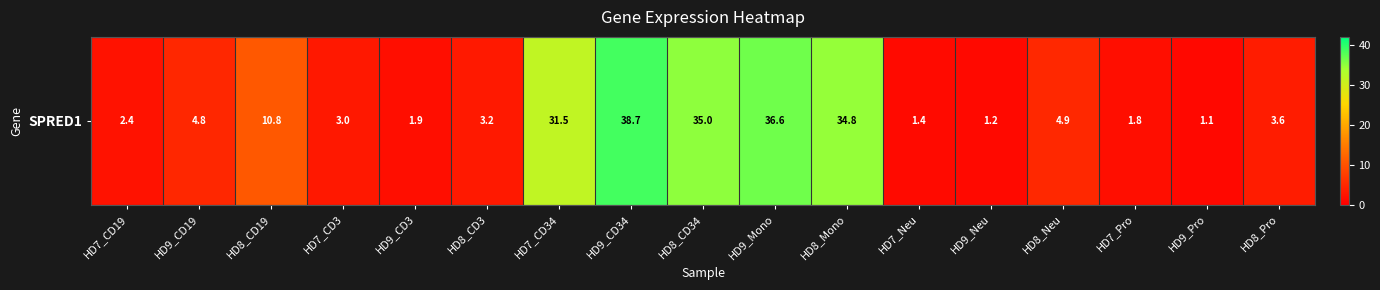

Reading left to right, transcribe all the data shown in this chart.

2.4	4.8	10.8	3.0	1.9	3.2	31.5	38.7	35.0	36.6	34.8	1.4	1.2	4.9	1.8	1.1	3.6